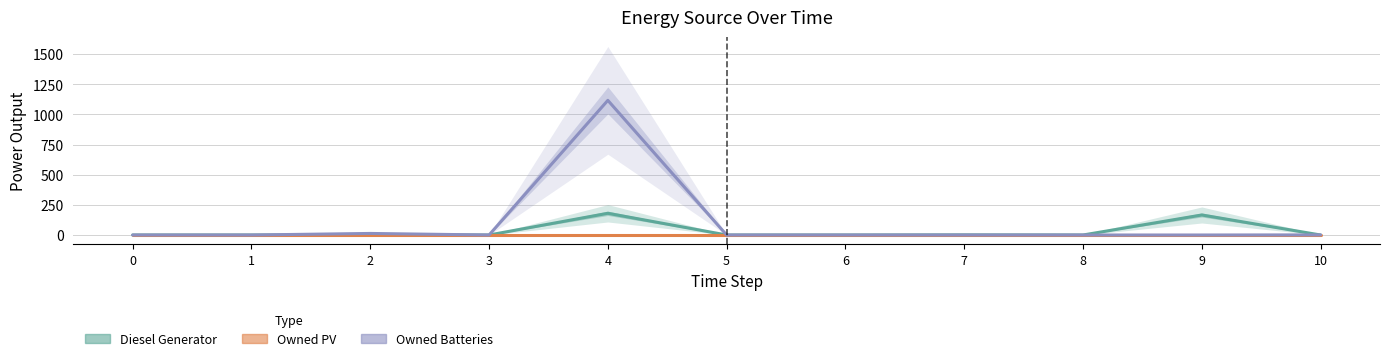

At which label does Owned Batteries reach its peak?

4